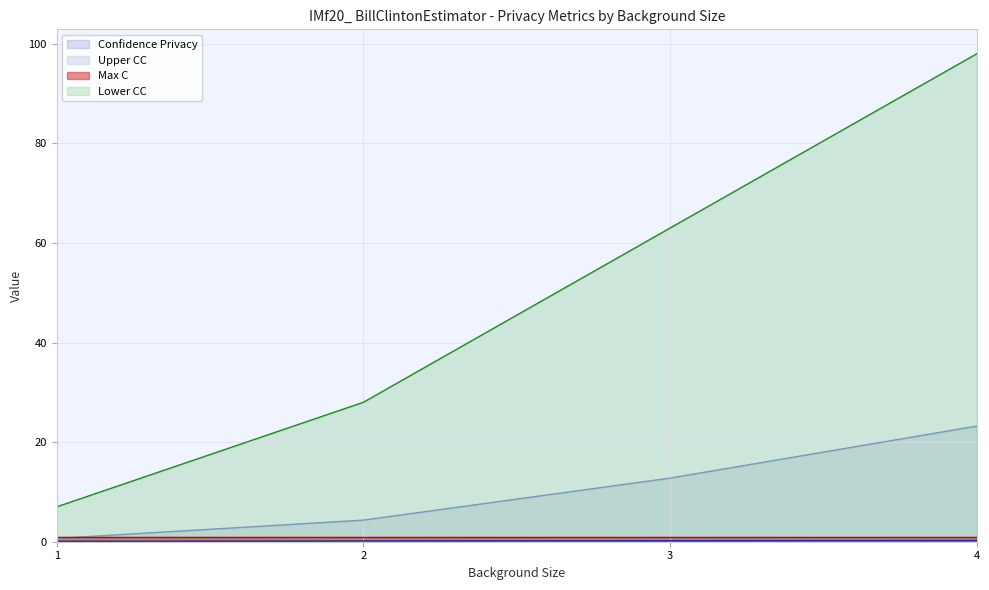

What is the sum of the Upper CC values at 1 and 2?

5.0